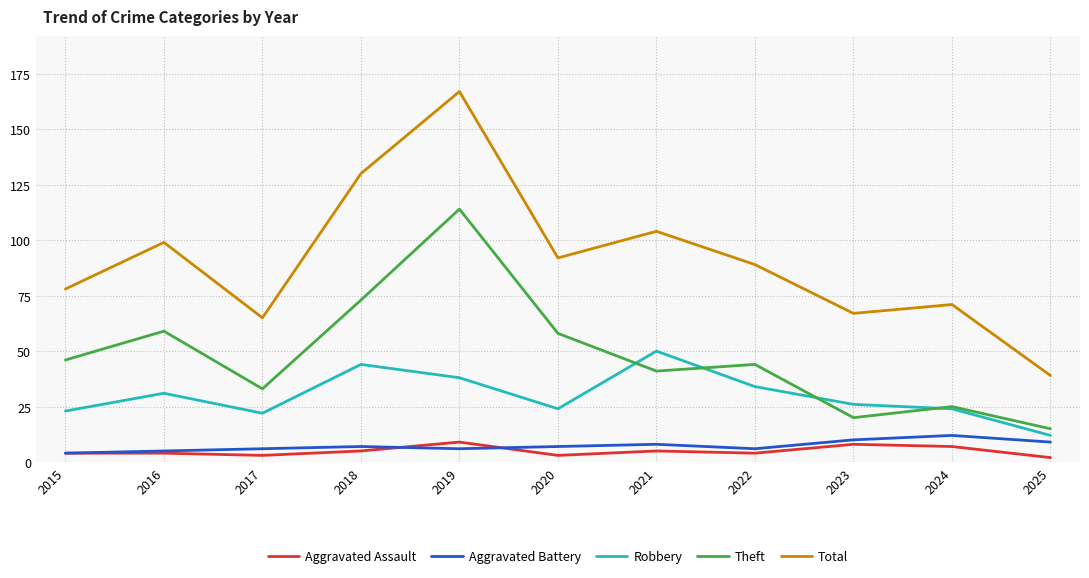

What are all the series names shown in the legend?

Aggravated Assault, Aggravated Battery, Robbery, Theft, Total